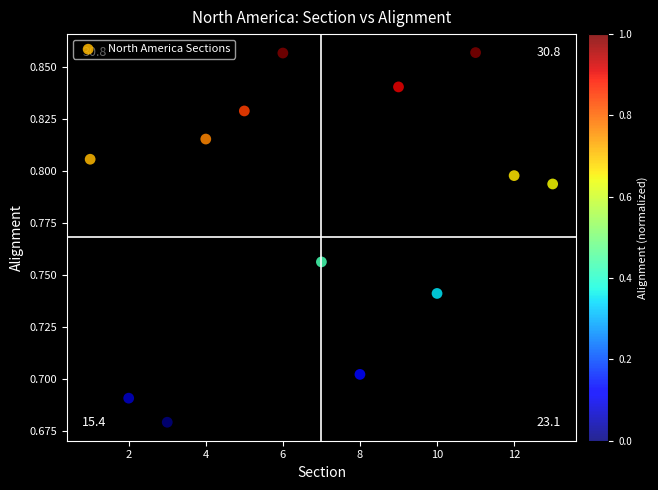

What is the range of X values (max minus min)?

12.0